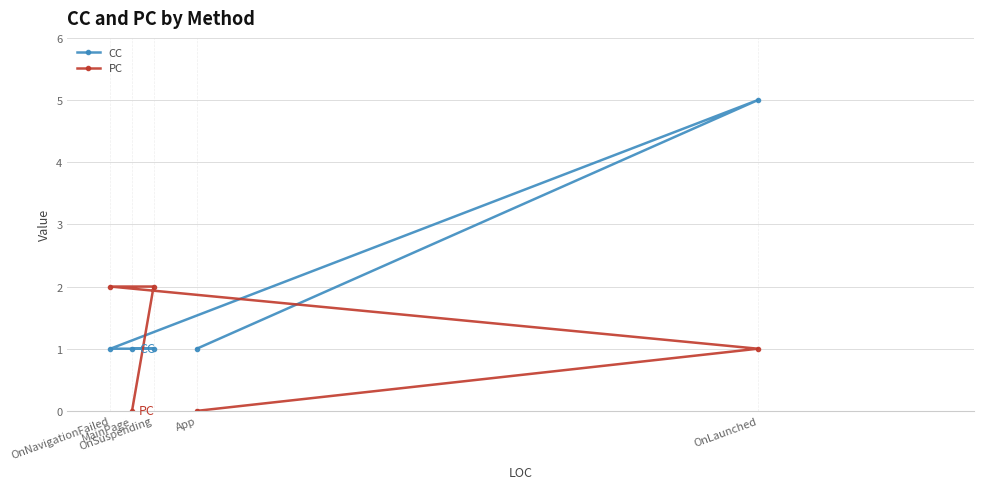

Is it true that CC equals 1 at OnSuspending?

True